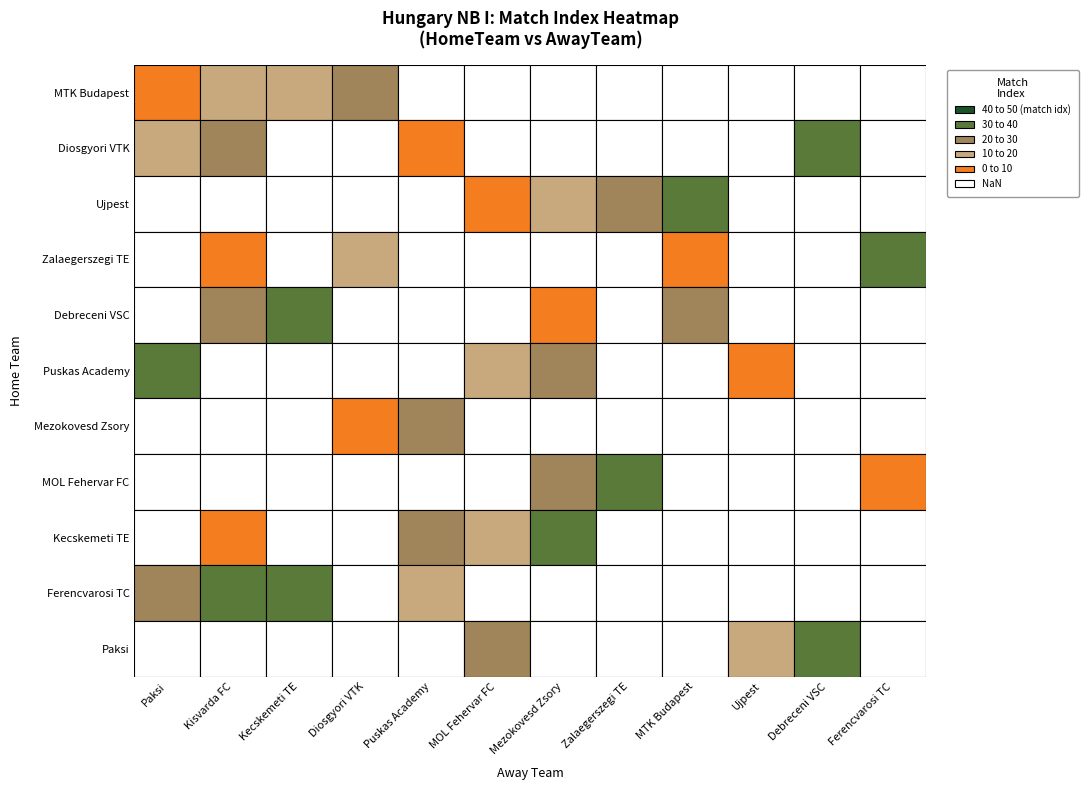

What value does the Debreceni VSC series have at Kisvarda FC?

20